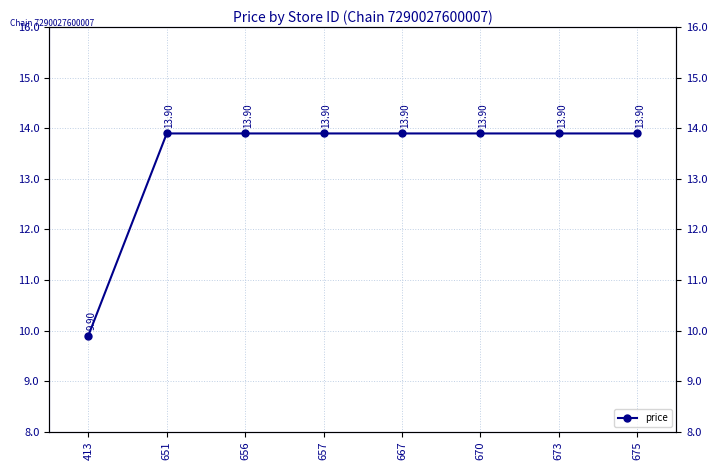

What is the value of the 2nd point from the left?

13.9